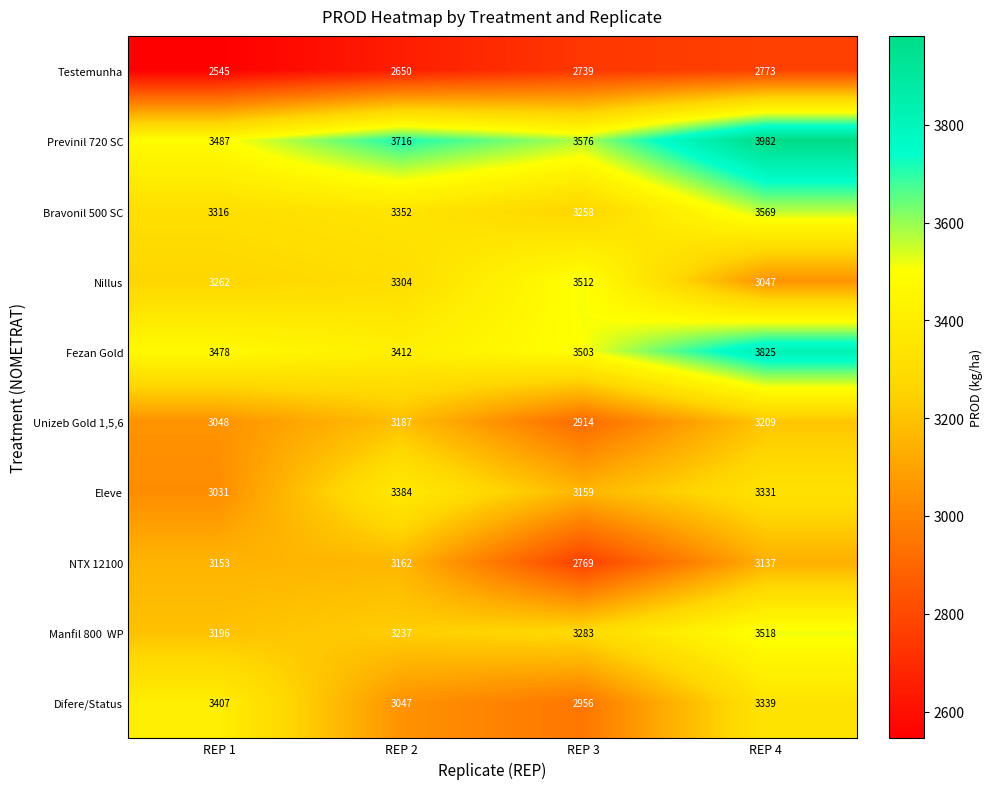

What is the average value of the Testemunha series?

2677